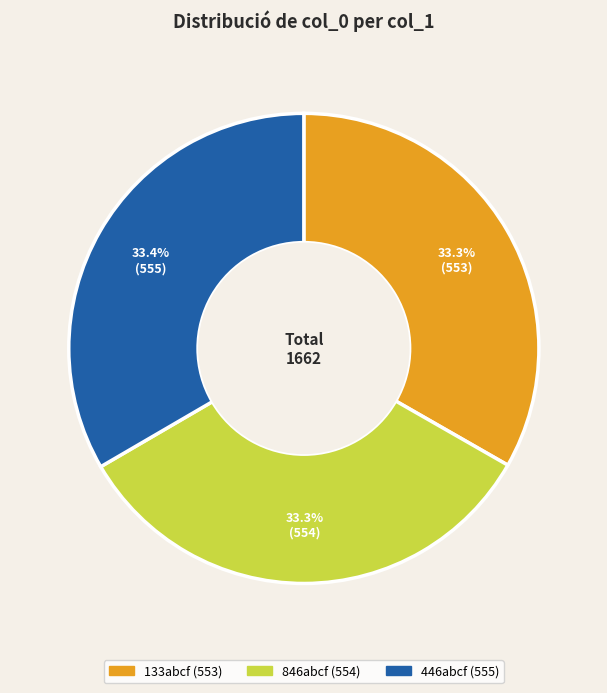

What percentage do 446abcf and 133abcf together represent?

66.7%